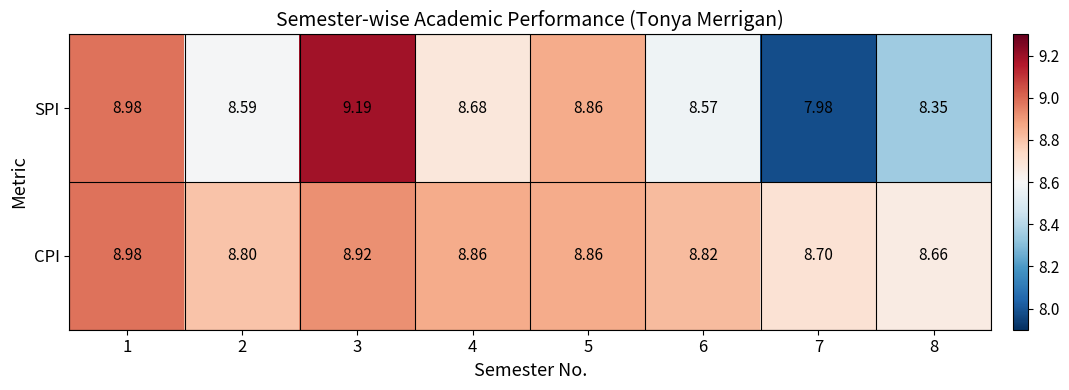

Is the value of CPI at 3 greater than the value of SPI at 8?

Yes